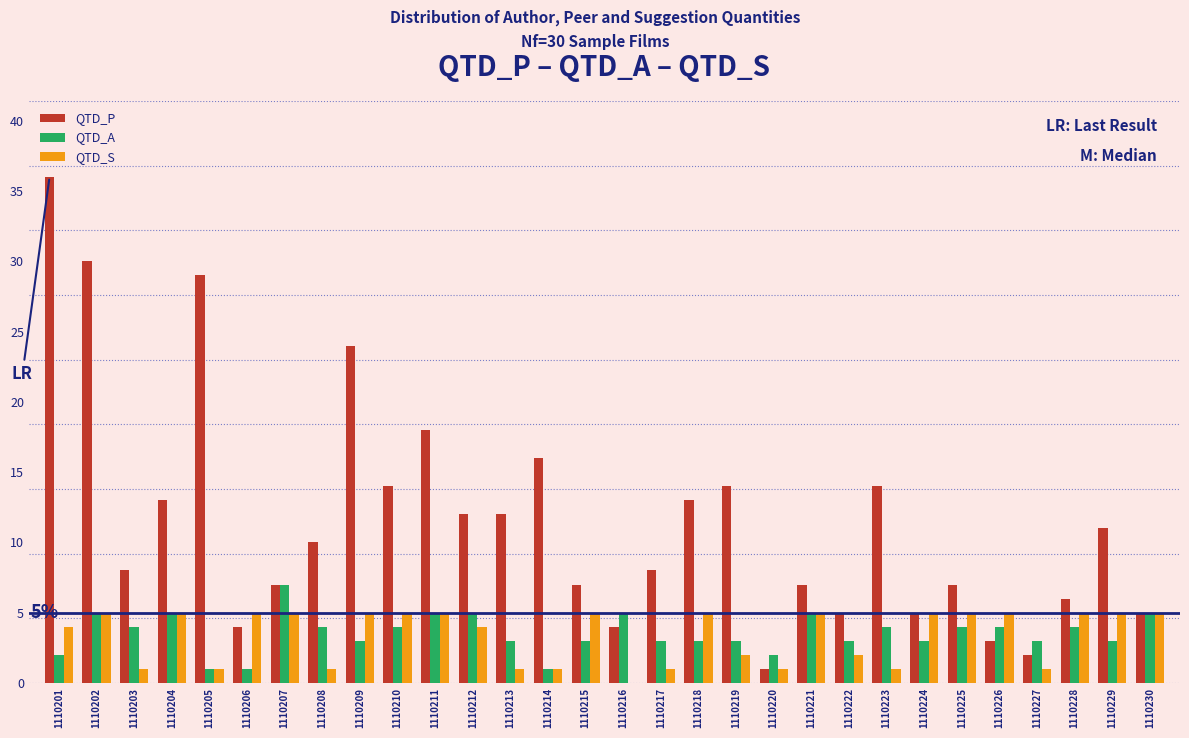

The value of QTD_P at 1110208 is 10. True or false?

True